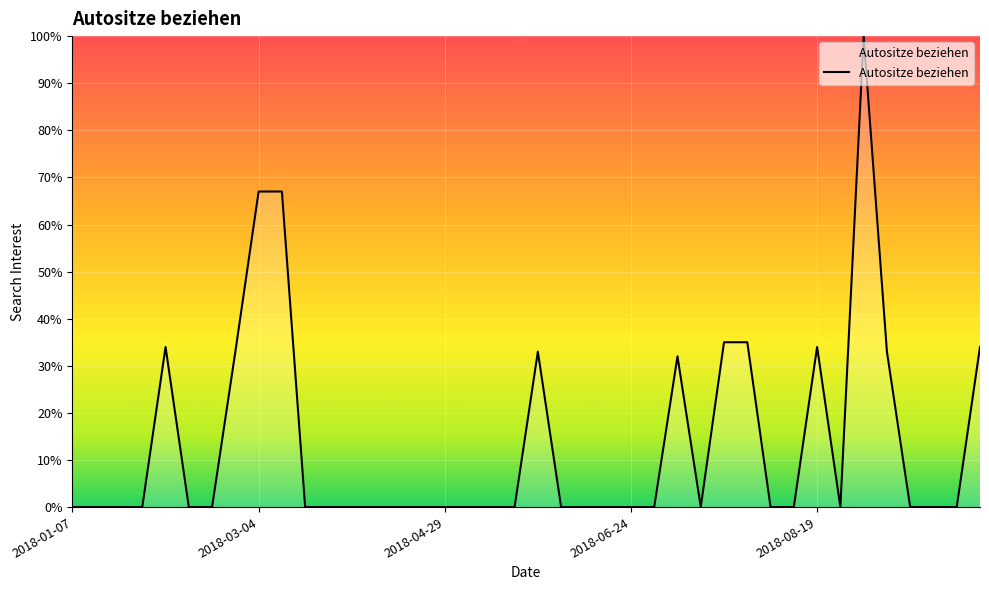

What is the difference between the maximum and minimum values?

100